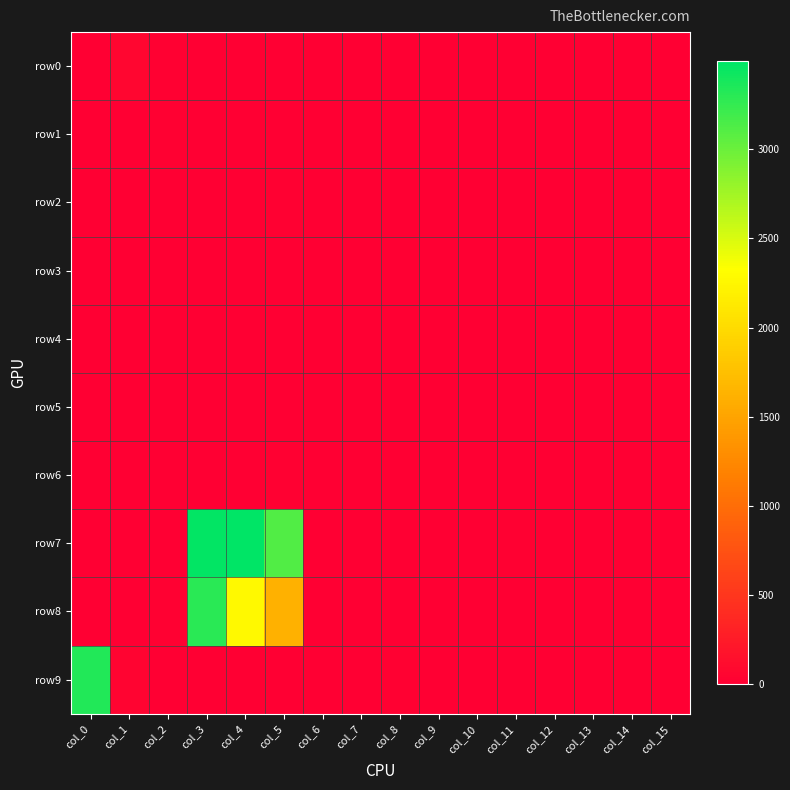

What is the difference between the highest and lowest values at col_9?

4